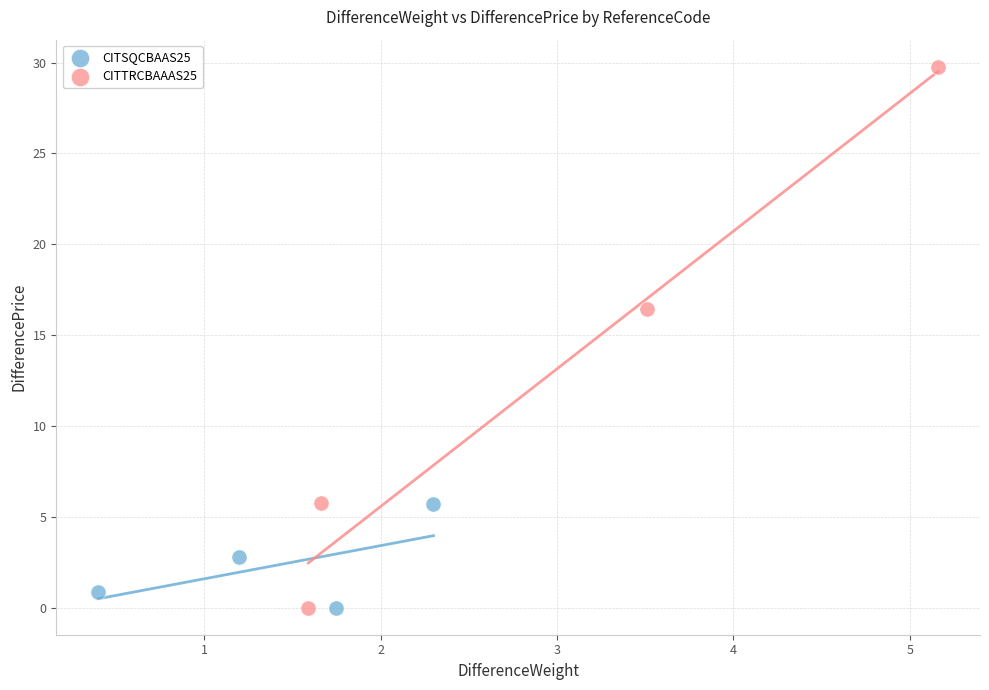

Which series reaches the maximum Y coordinate?

CITTRCBAAAS25